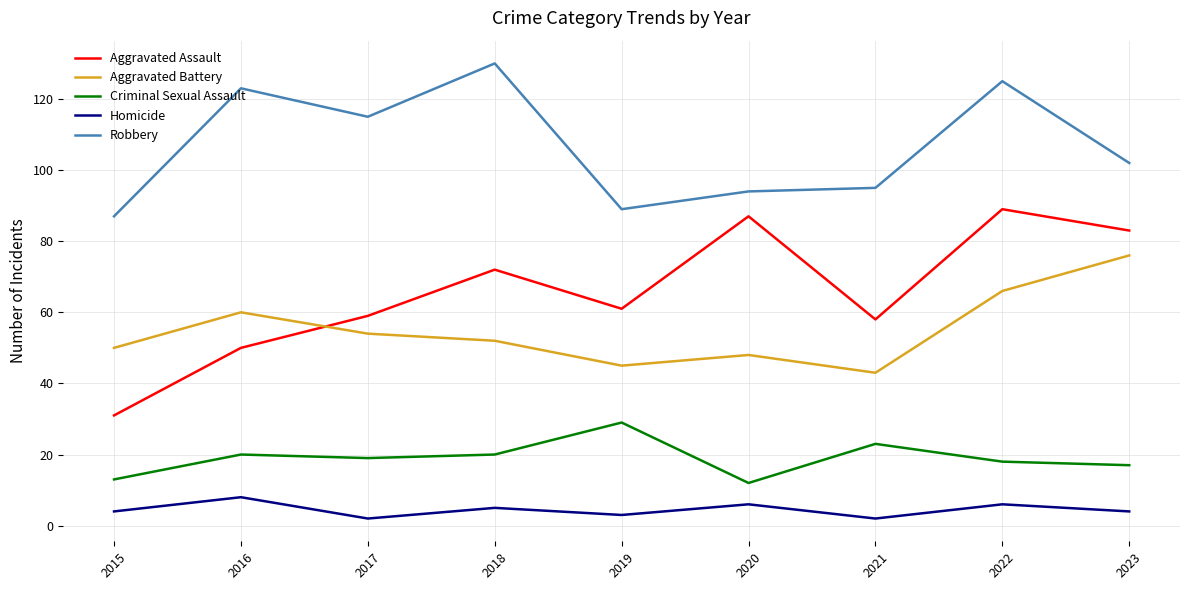

Which series has the widest spread of values?

Aggravated Assault